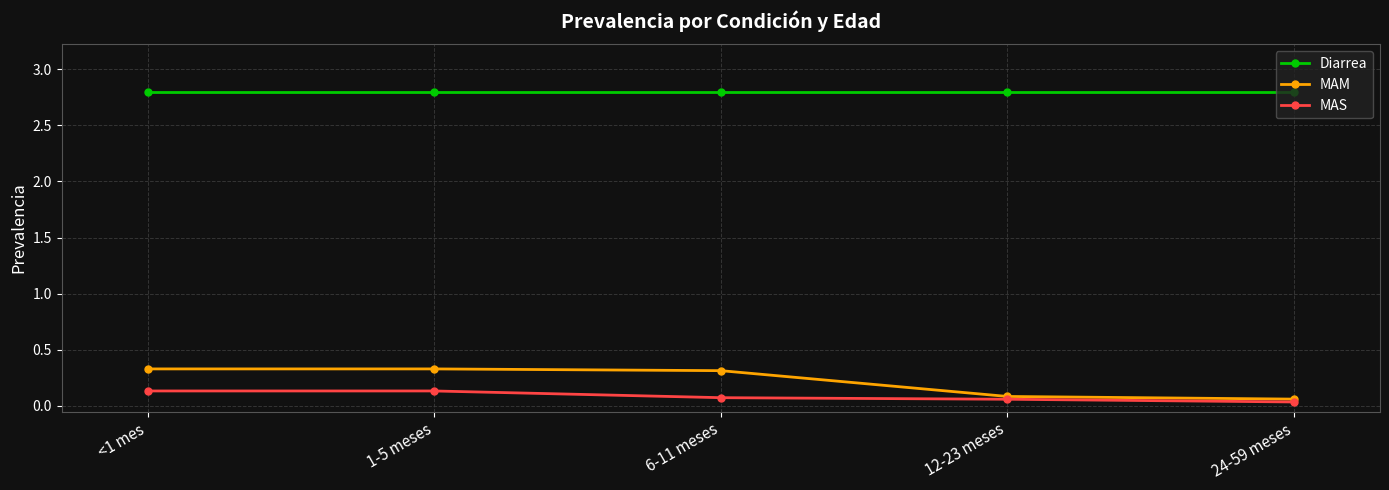

True or false: MAM has more than 1 interior local peaks.

False